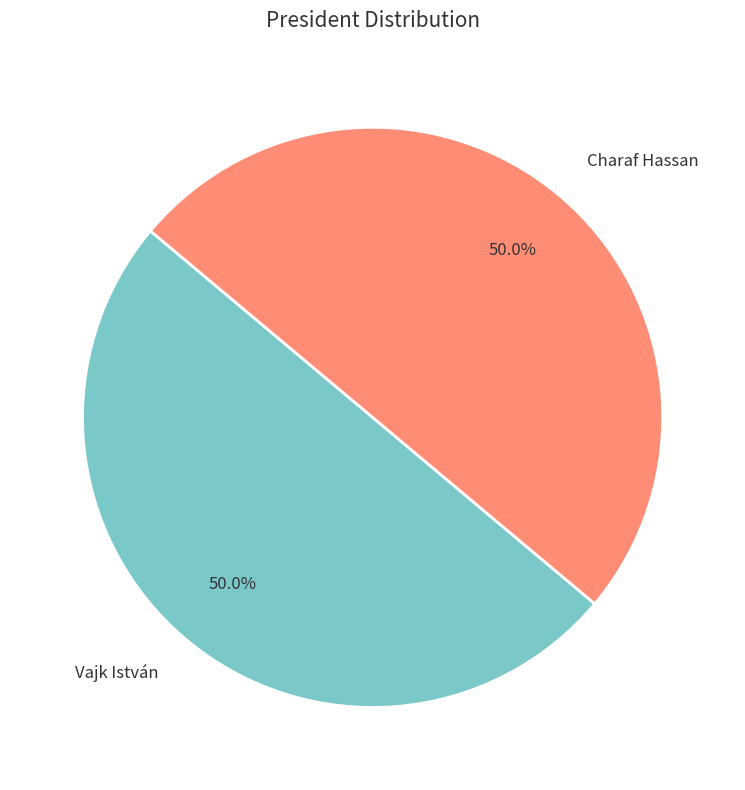

Combined, what portion of the pie is Vajk István and Charaf Hassan?

100.0%